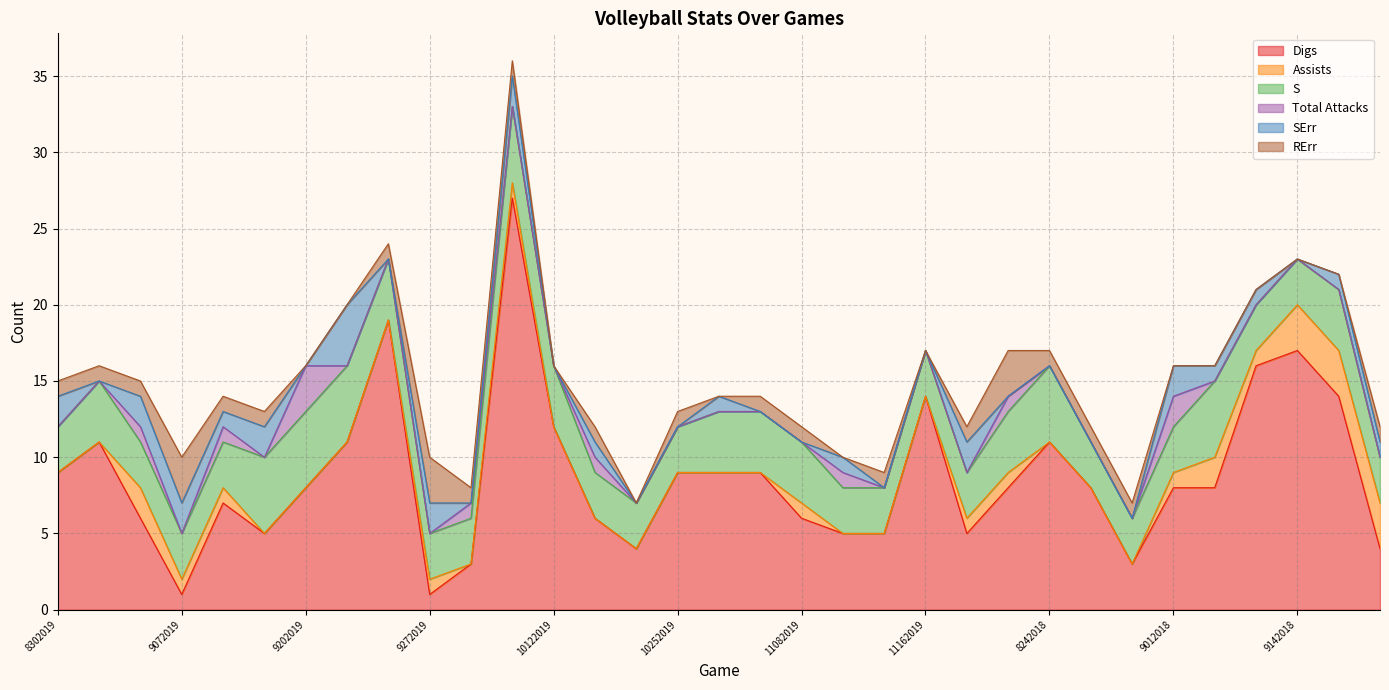

How many intersections are there between Assists and SErr?

3